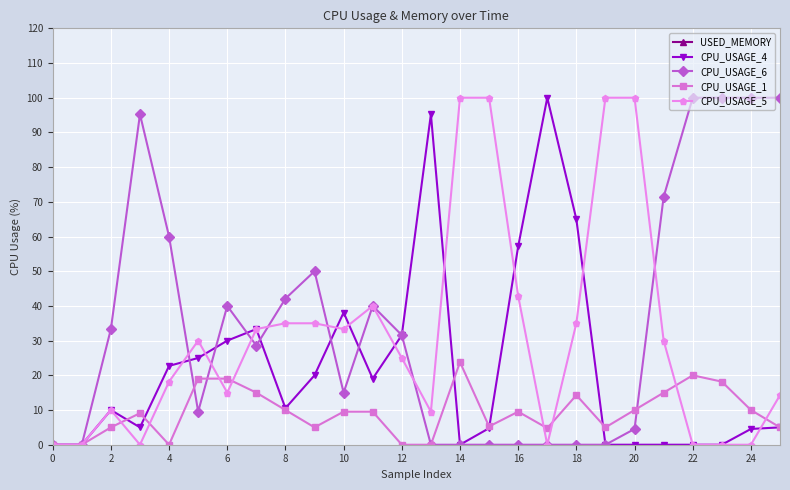

What is the difference between the maximum and minimum values in the CPU_USAGE_4 series?

100.0